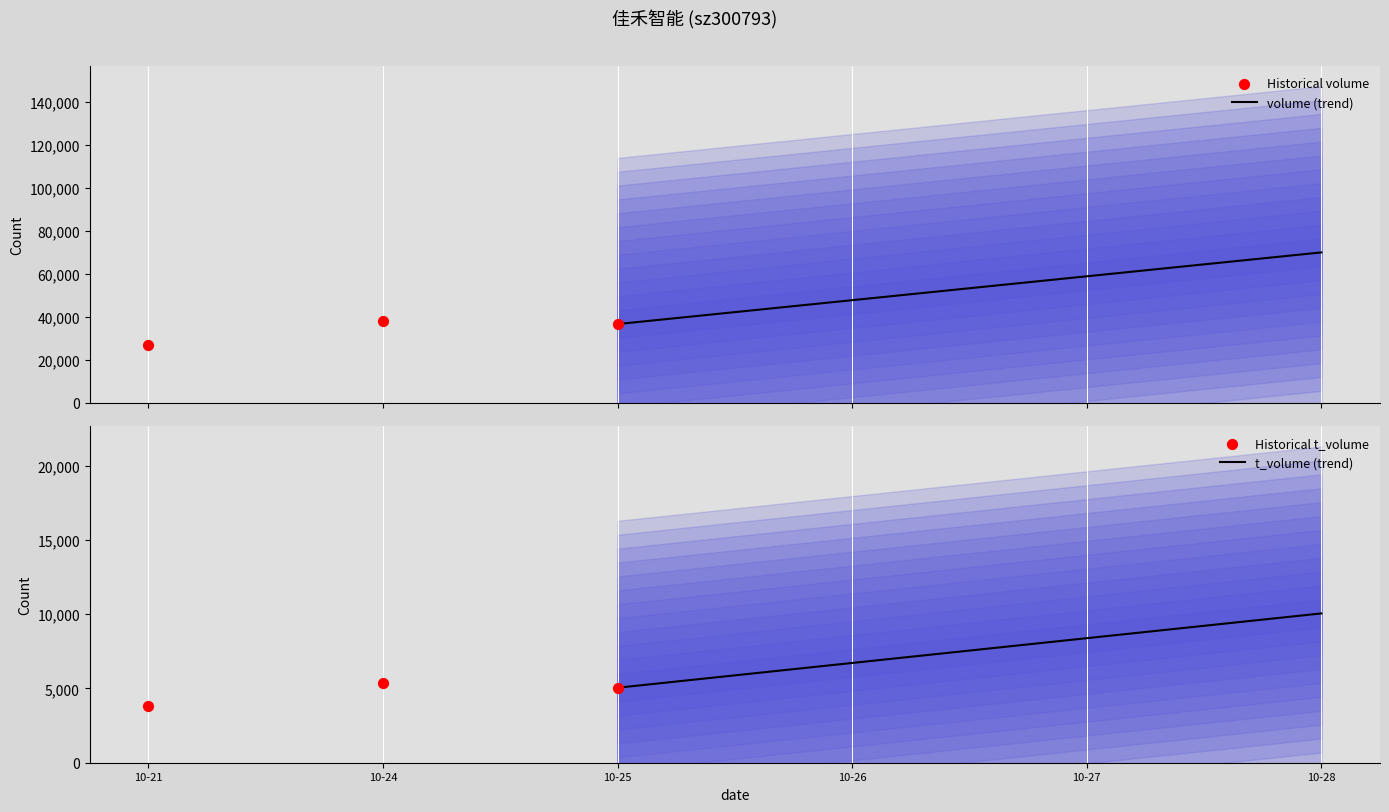

What is the total value across all series at 2022-10-21?

30749.8